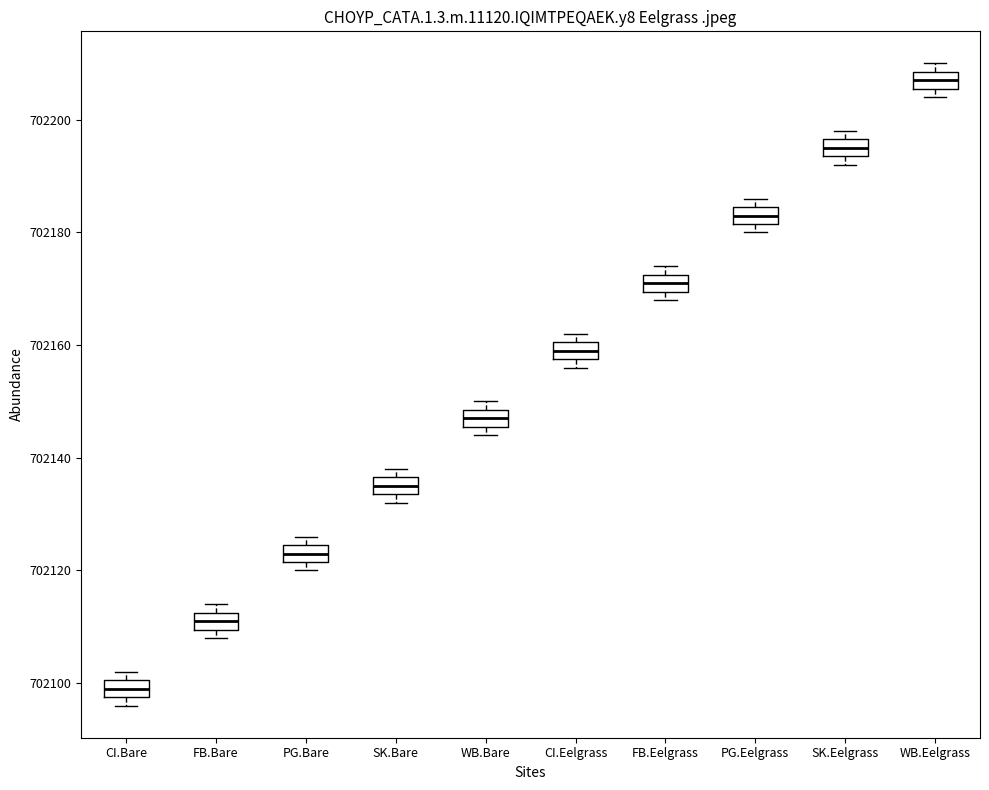

Where is the upper edge of the box for WB.Eelgrass on the y-axis? The values are not printed on the chart, so give them approximately, as read against the axis.

702208